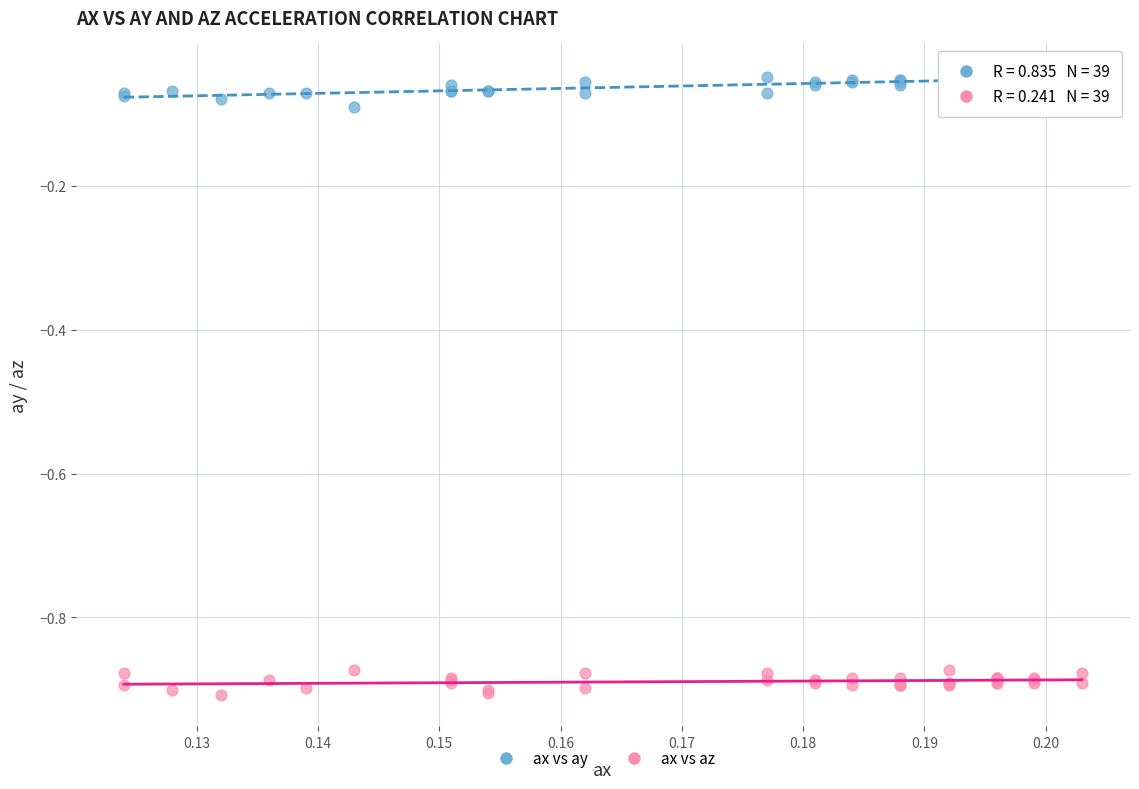

Which series reaches the maximum Y coordinate?

ax vs ay